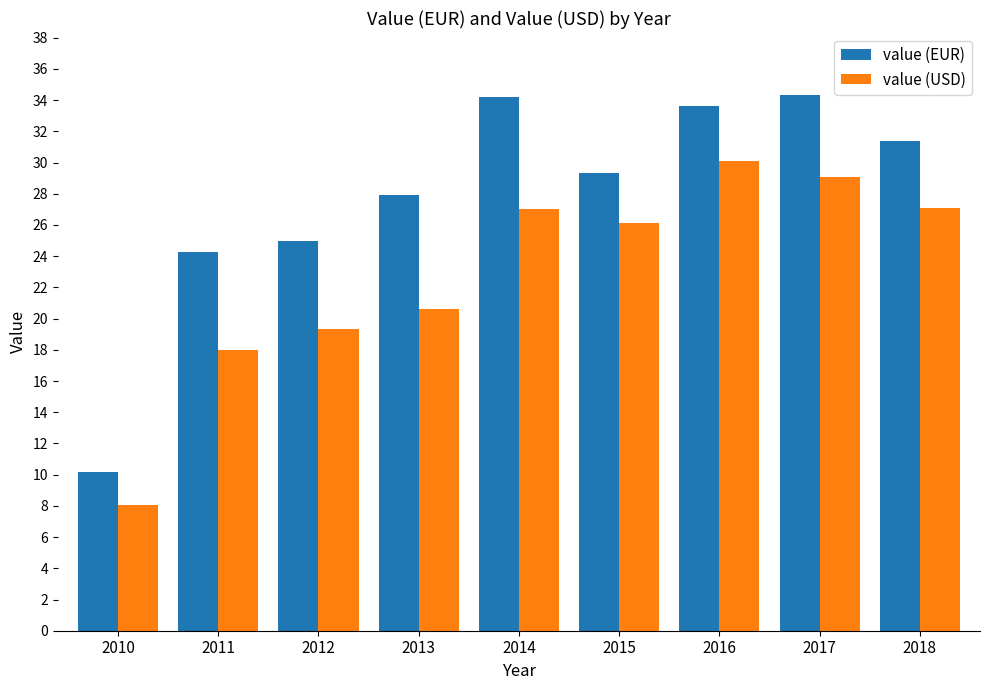

Rank the series at 2013 from highest to lowest value.

value (EUR), value (USD)